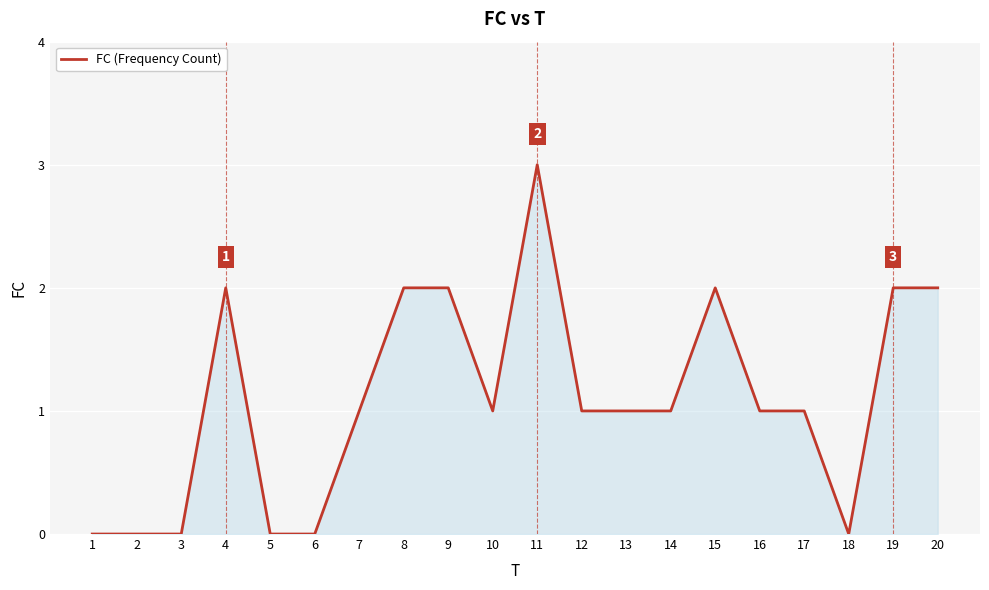

Does the chart display data point markers on the line(s)?

No